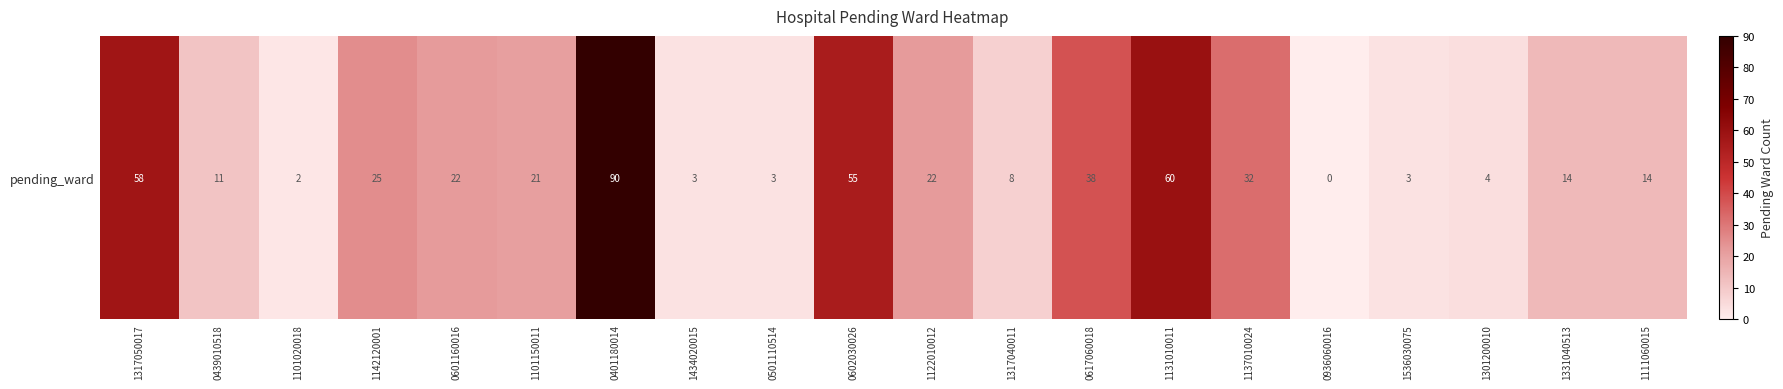

List the labels in order of value, smallest first.

0936060016, 1101020018, 1434020015, 0501110514, 1536030075, 1301200010, 1317040011, 0439010518, 1331040513, 1111060015, 1101150011, 0601160016, 1122010012, 1142120001, 1137010024, 0617060018, 0602030026, 1317050017, 1131010011, 0401180014